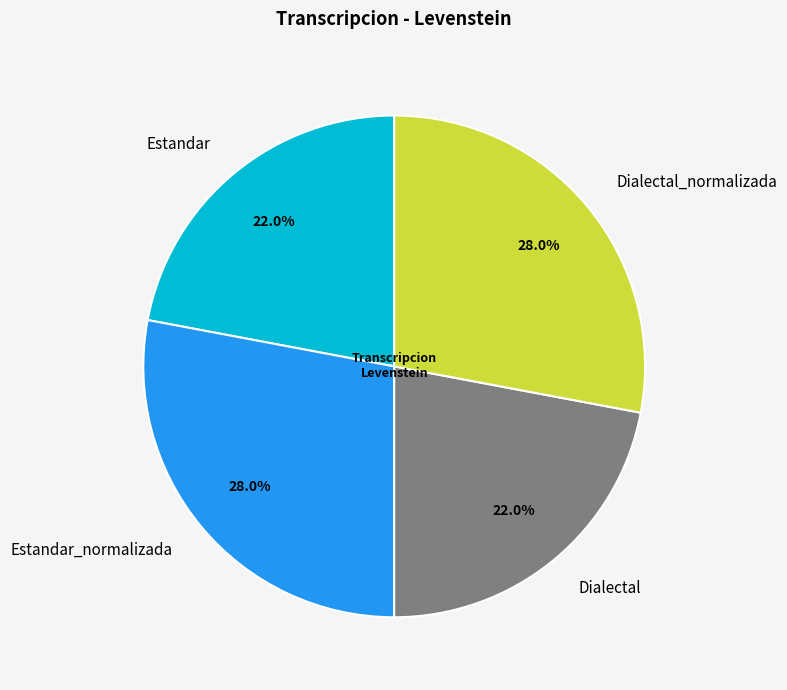

What portion of the pie excludes Estandar_normalizada?

72.0%